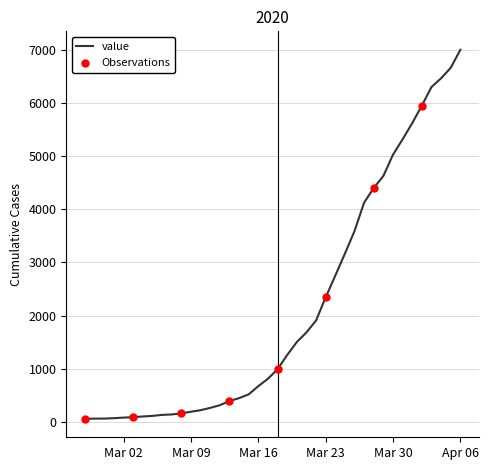

What is the maximum value shown in the chart?

6995